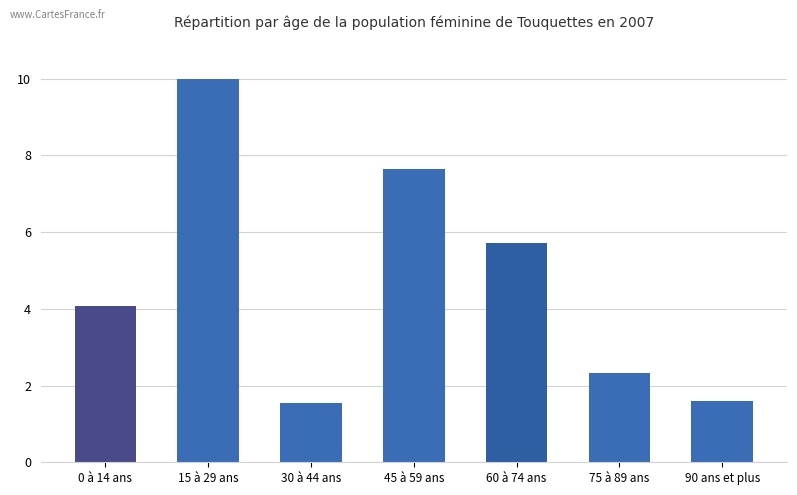

What is the sum of all values?

32.9